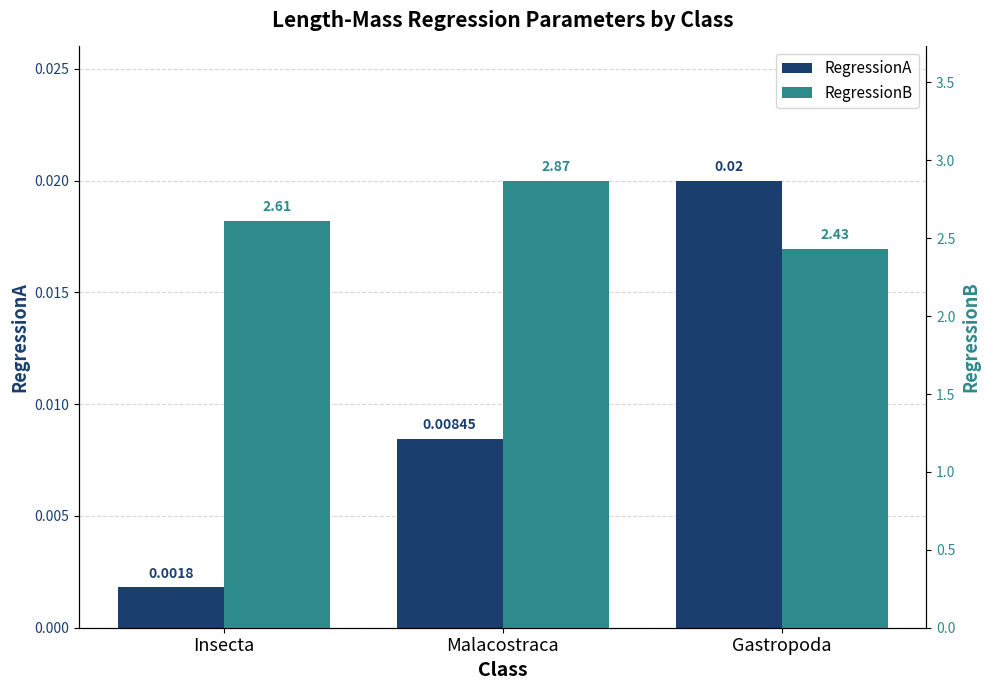

At which category does the chart reach its peak across all series?

Malacostraca